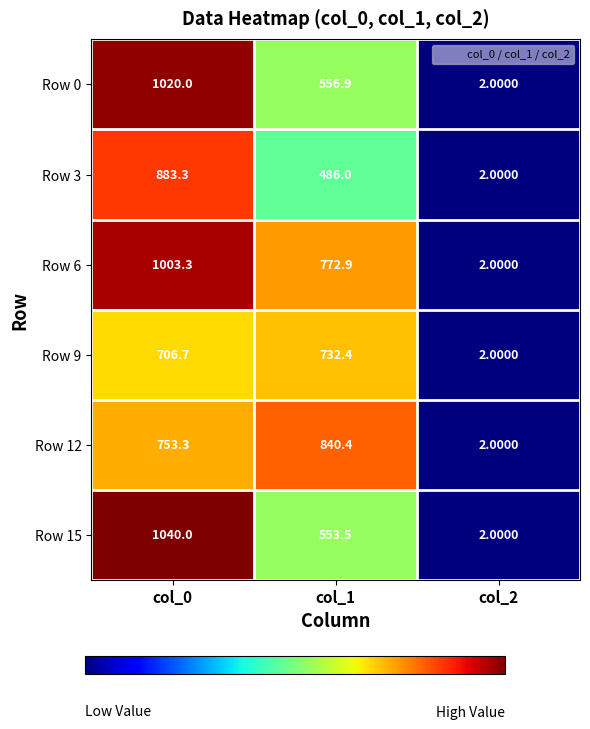

What is the total value across all series at col_0?

5406.6